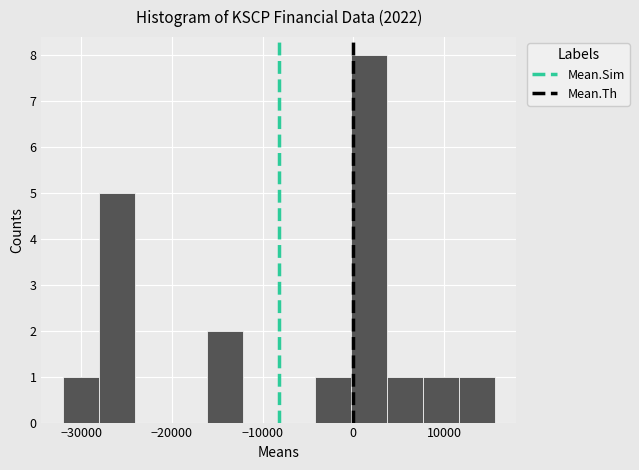

Read against the x-axis, roughly where is the centre of the tallest bar?

2000